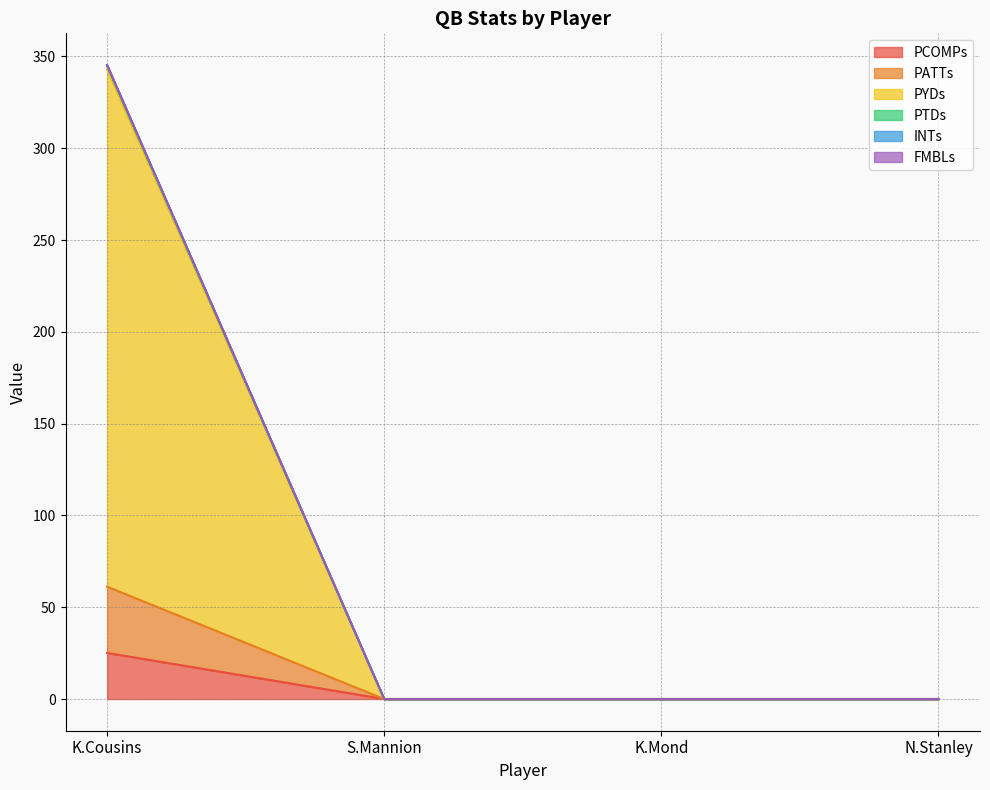

What is the label of the 2nd point from the left?

S.Mannion